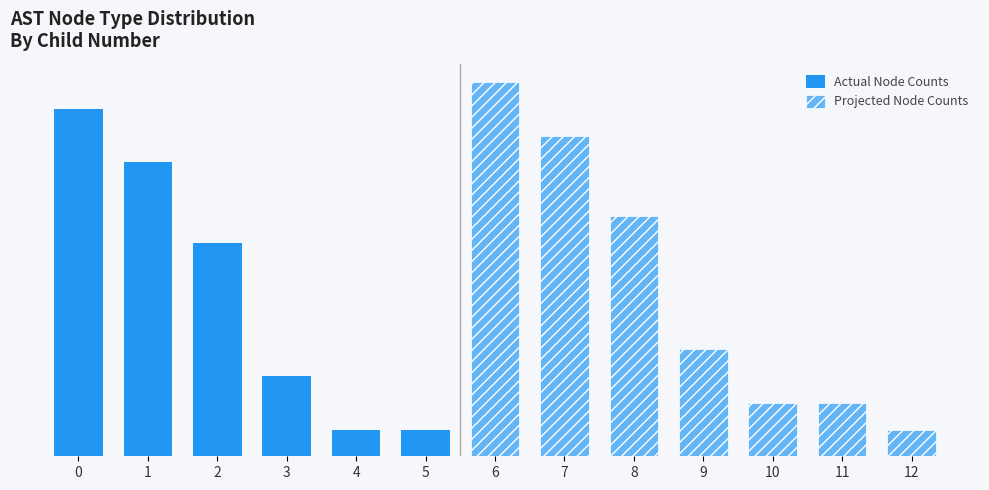

How many data points in Forecast are above 8728202?

5